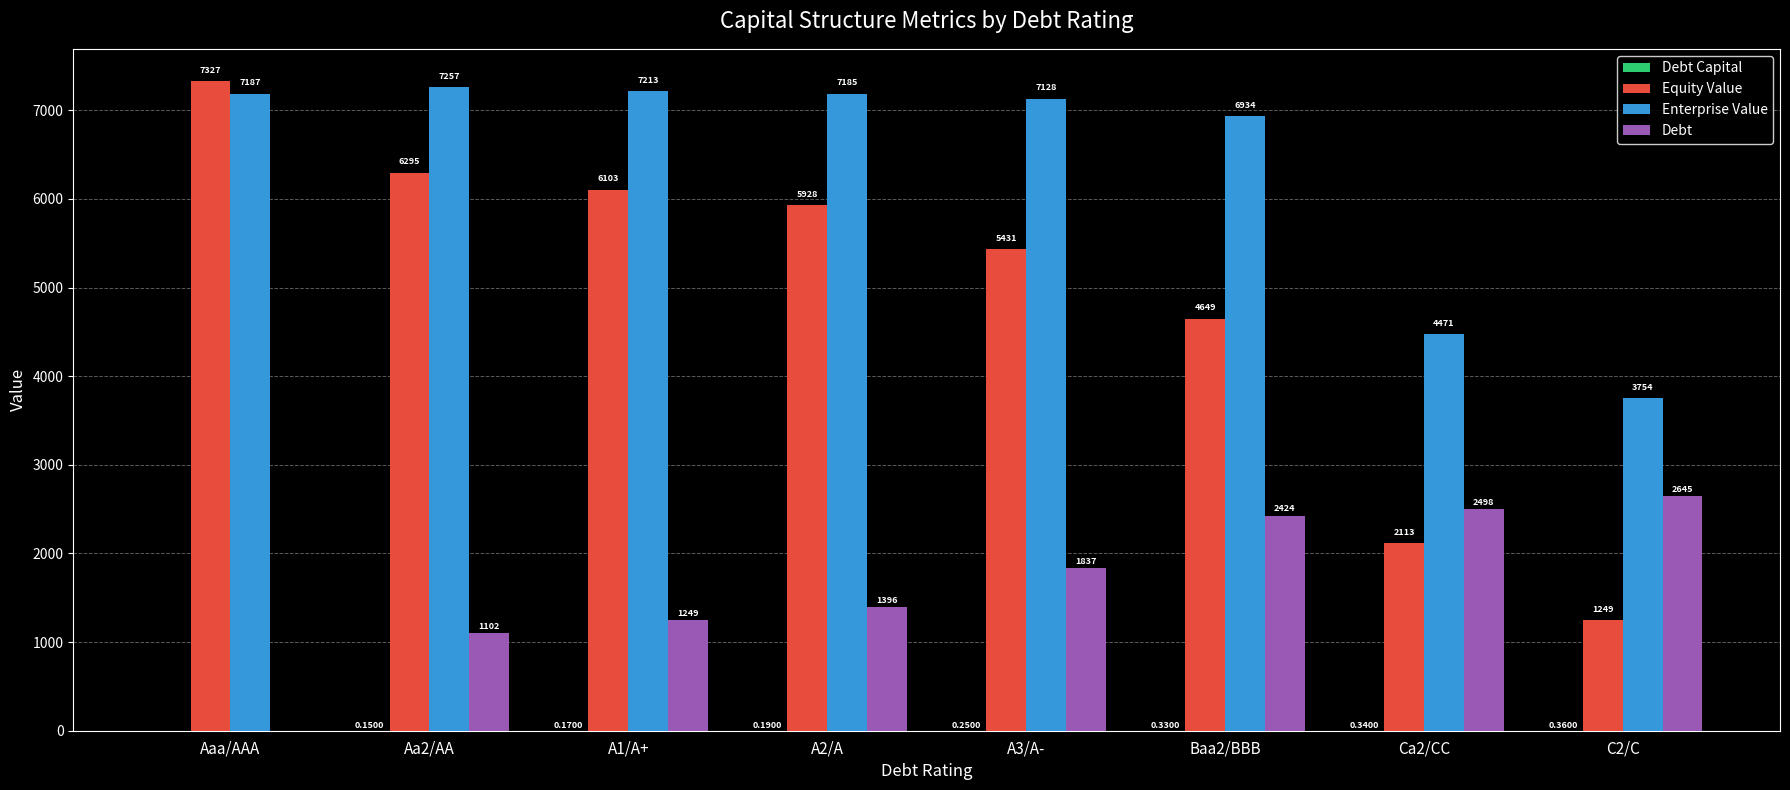

Which label corresponds to the largest value in the chart?

Aaa/AAA